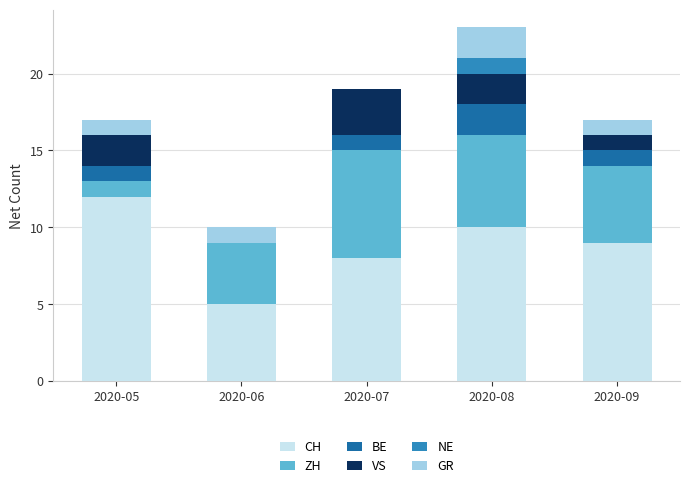

What is the highest value of the CH series?

12